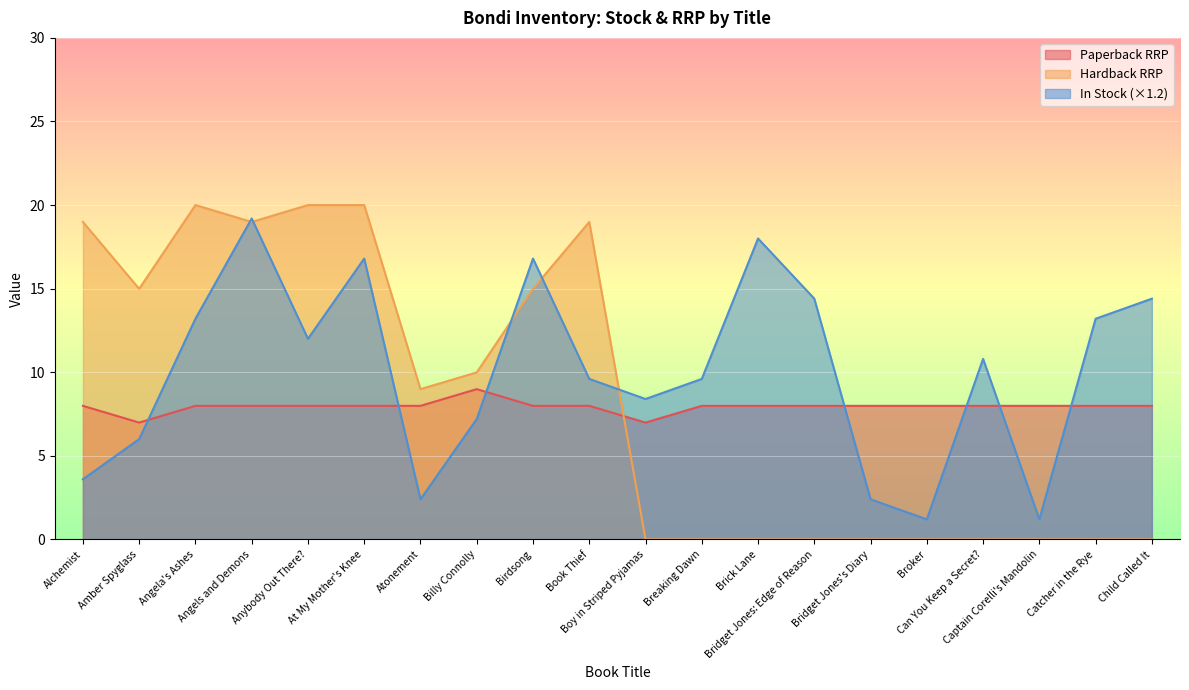

At which category is the sum across all series the highest?

Angels and Demons